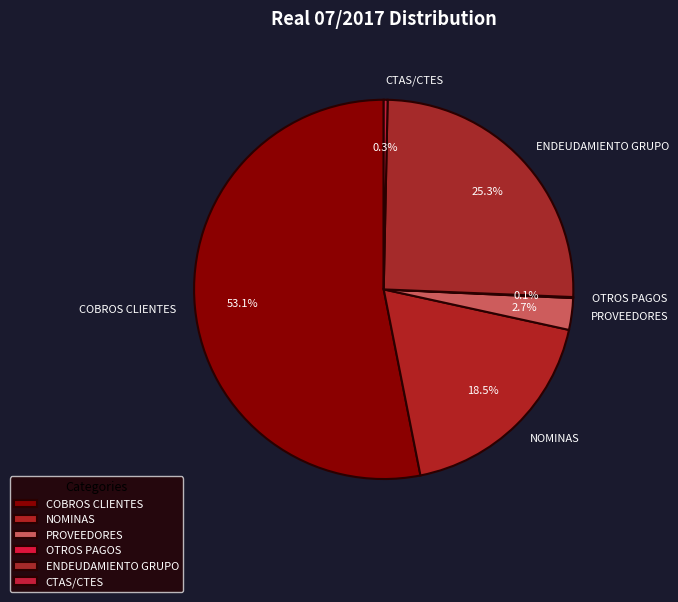

Which slice is the largest?

COBROS CLIENTES